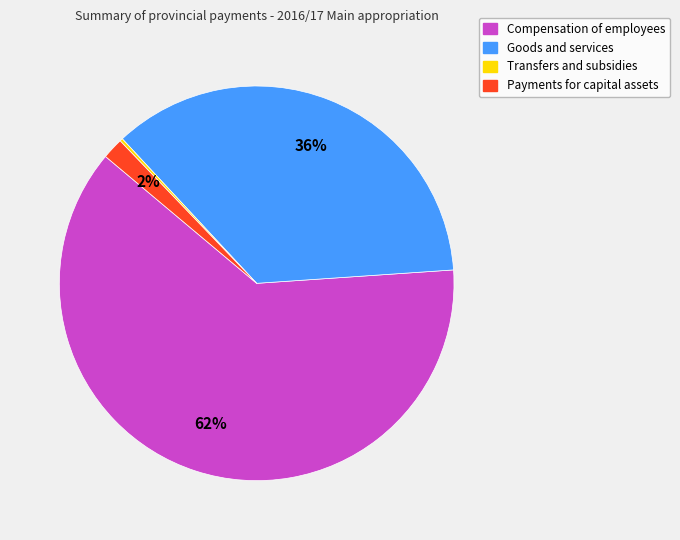

To the nearest percent, what is the difference between the largest and smallest slice percentages?

62%